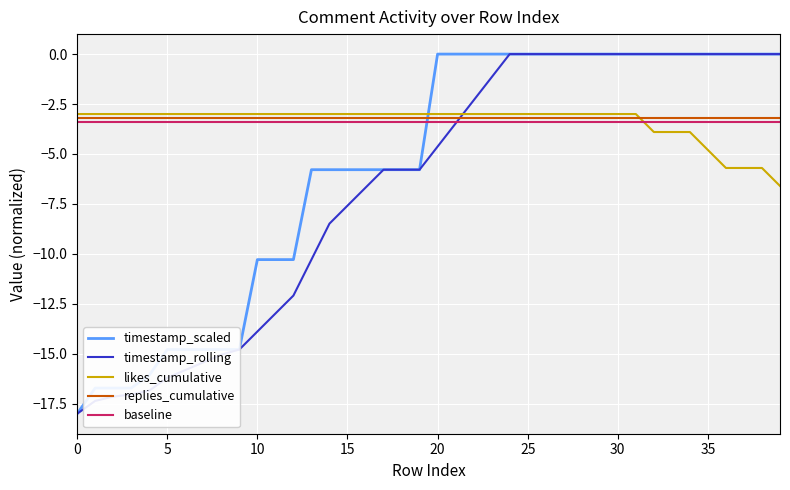

Does the chart display data point markers on the line(s)?

No